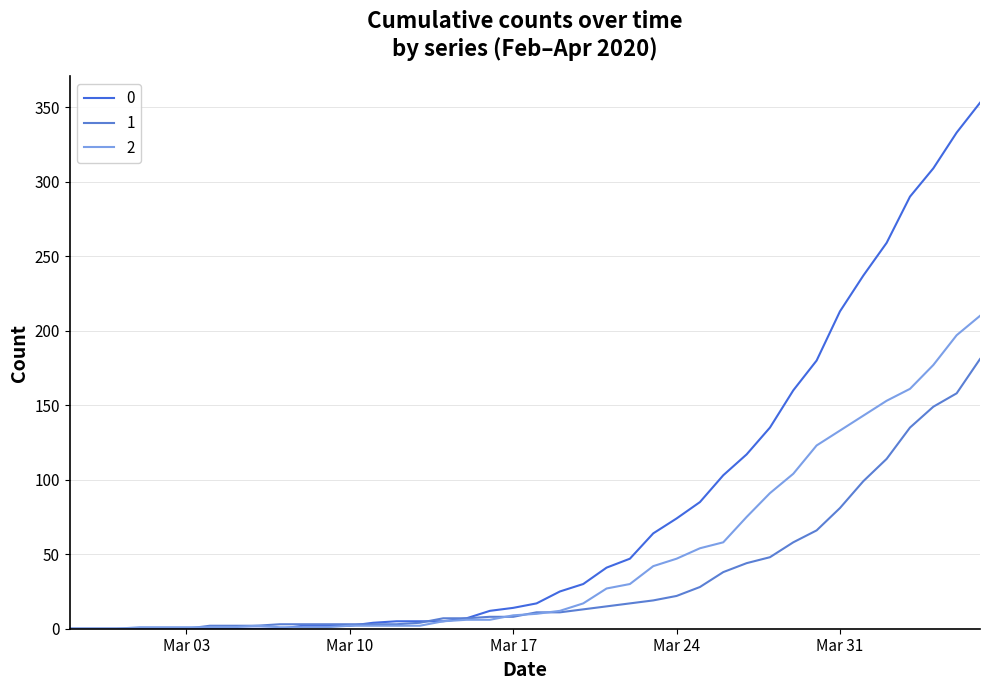

Does the chart display data point markers on the line(s)?

No